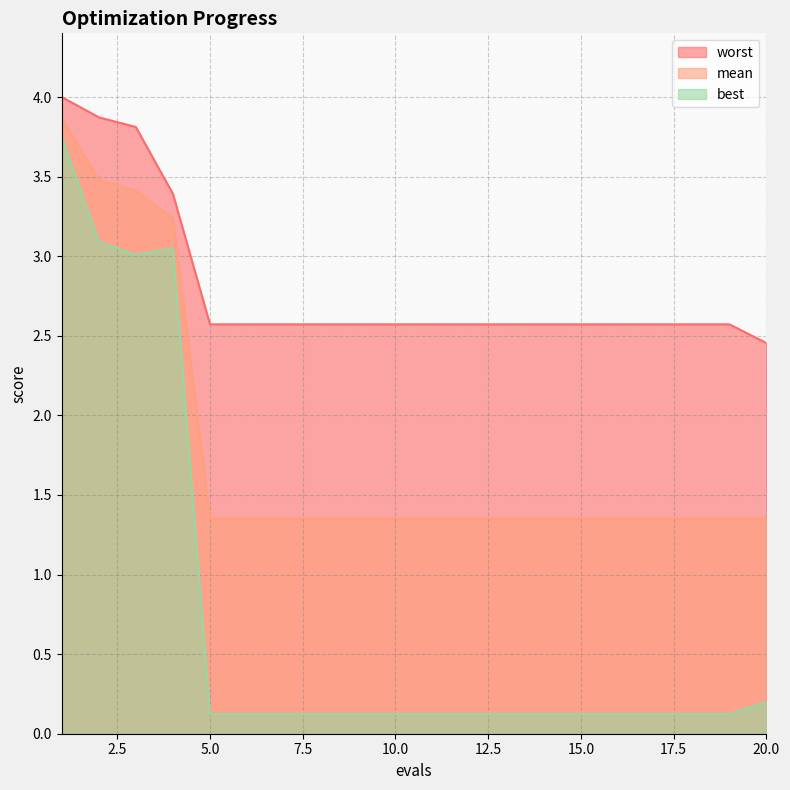

What is the value of the best point at the 15th from the left?

0.1